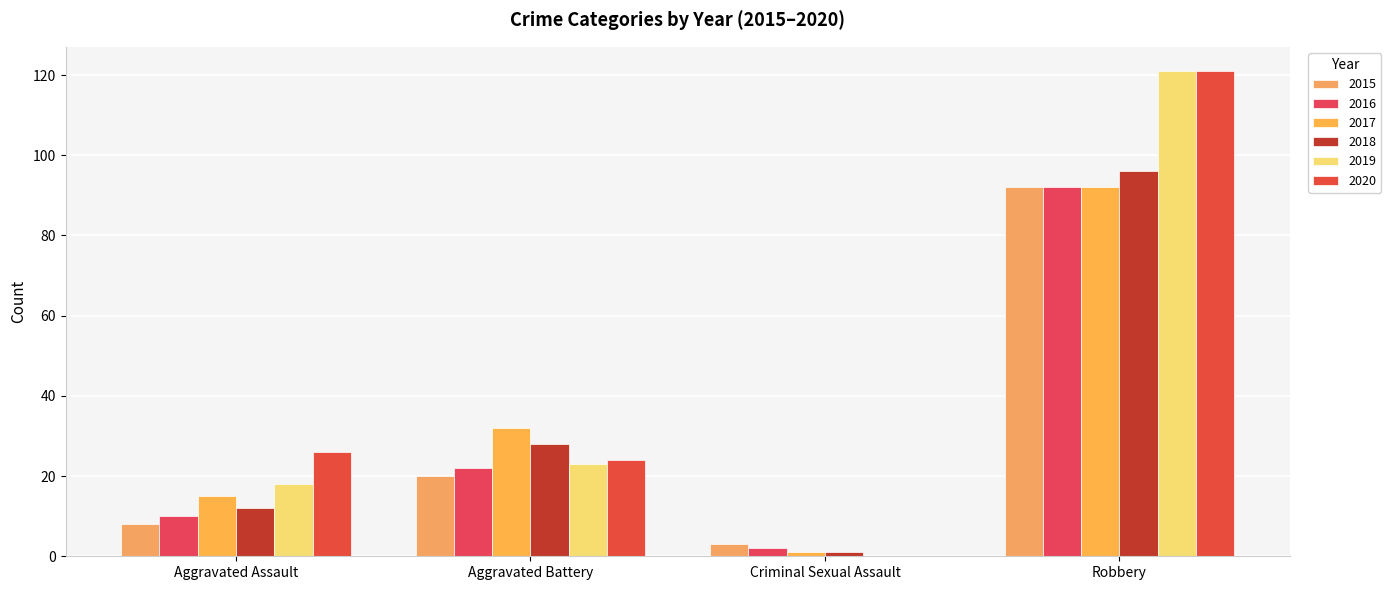

Is the value of 2020 at Criminal Sexual Assault greater than the value of 2018 at Robbery?

No